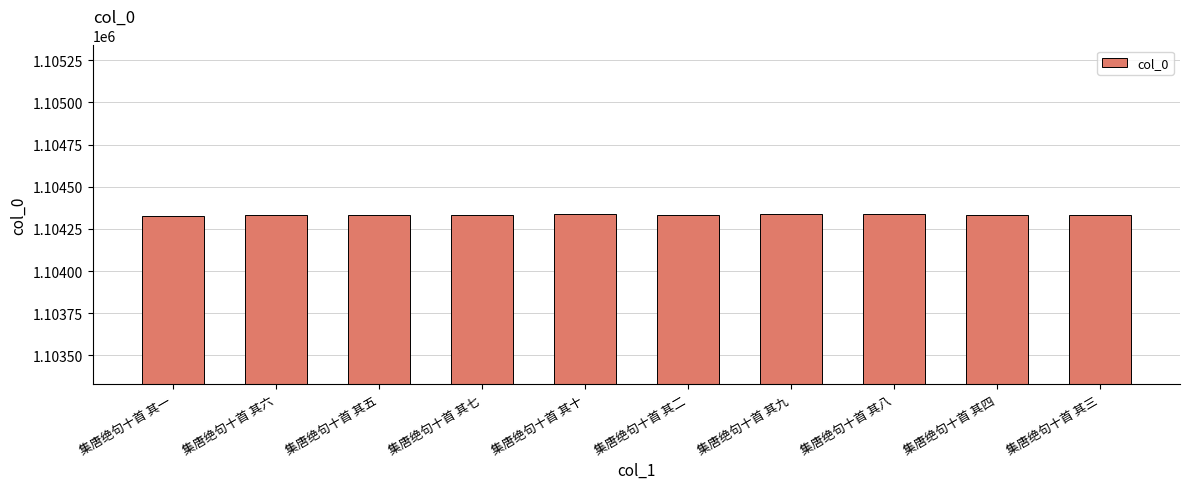

What is the sum of the values at 集唐绝句十首 其九 and 集唐绝句十首 其十?

2208675